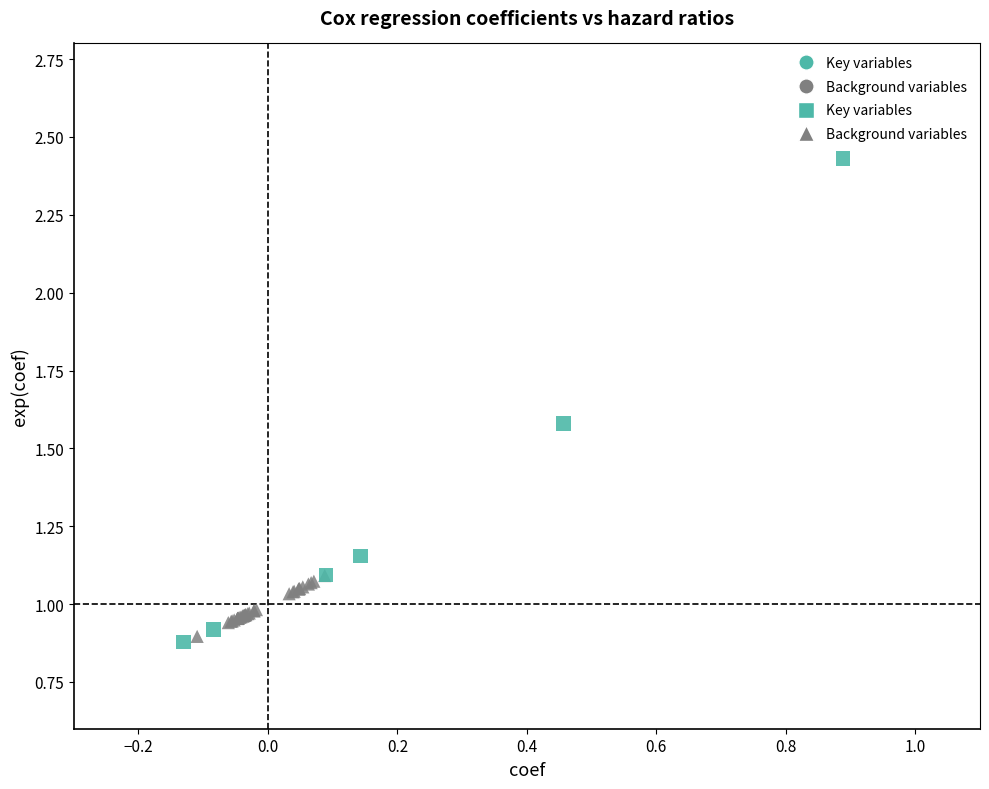

Which series contains the highest Y value?

Key variables